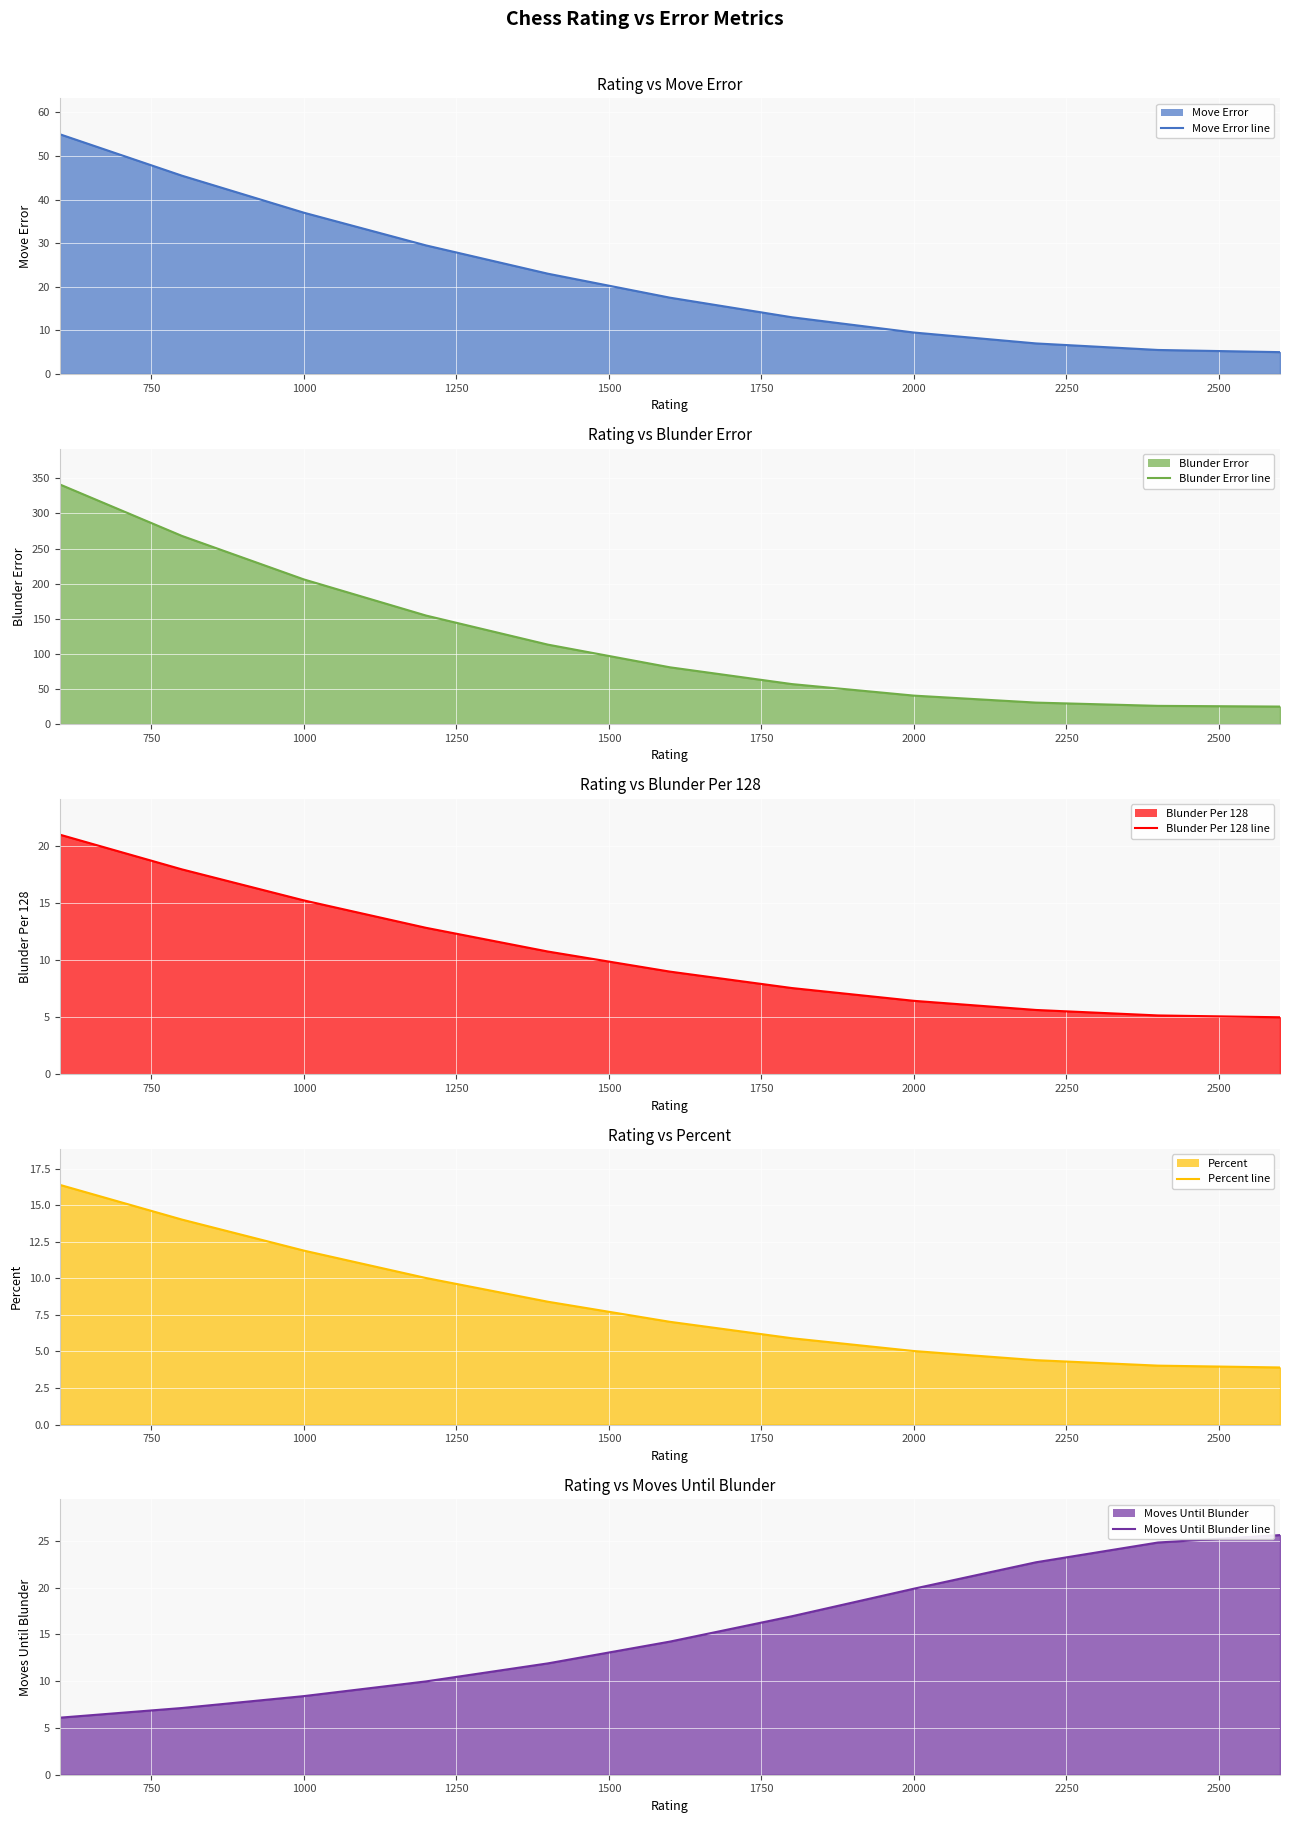

How many values in the Percent line series exceed 7?

6